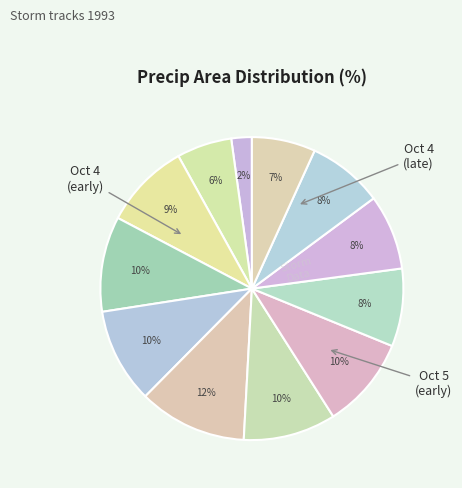

How many segments does this pie chart have?

12